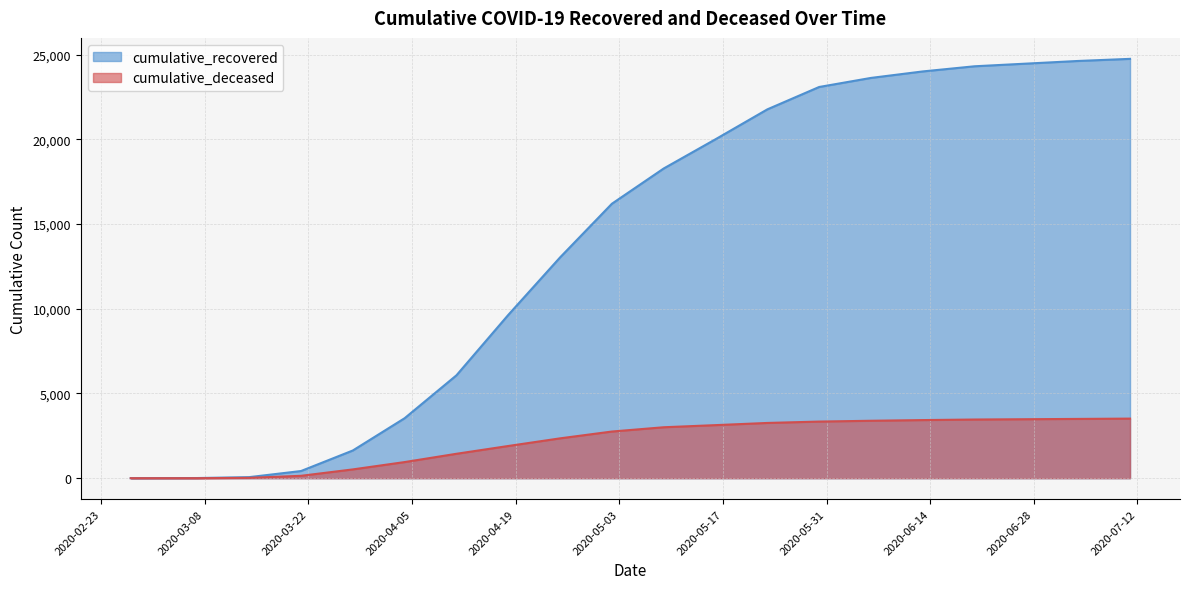

What is the value of the cumulative_recovered point at the 17th from the left?

24310